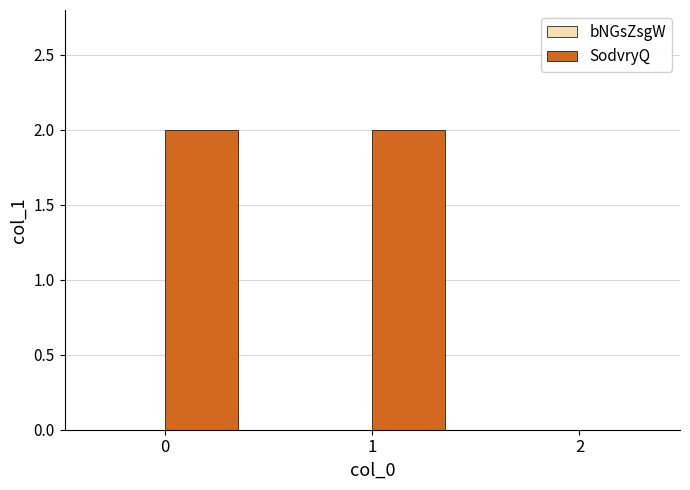

Are the bars horizontal?

No